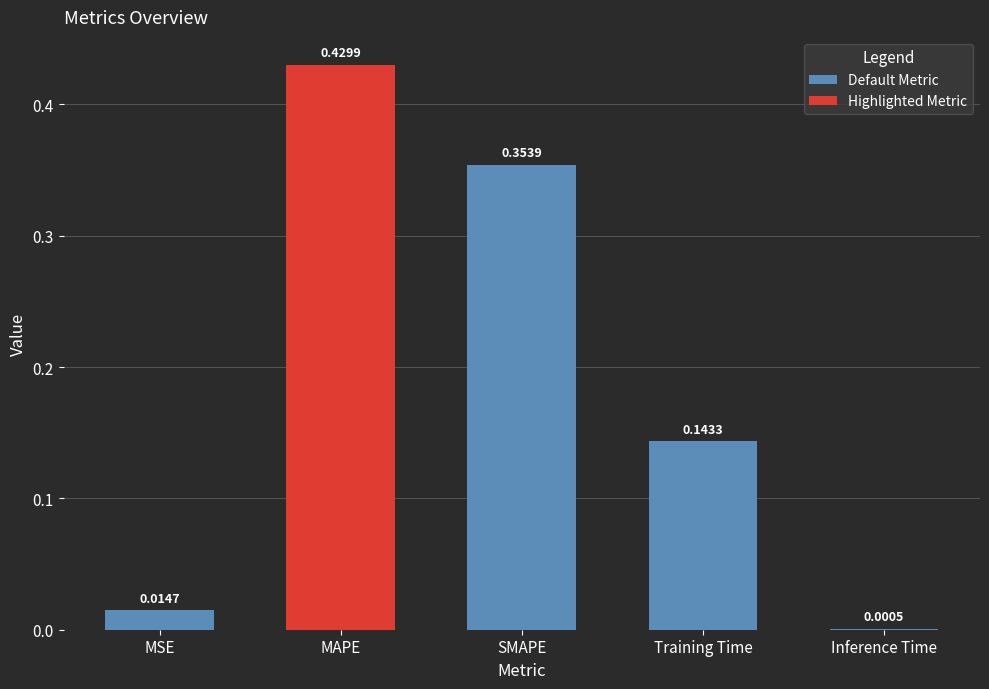

At which label is Default Metric closest to 0?

Inference Time